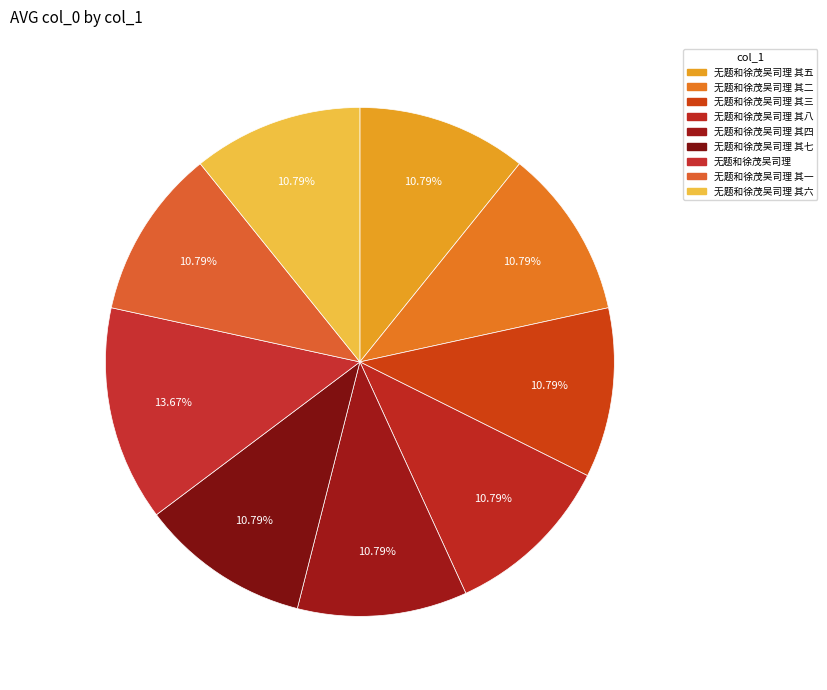

Is 无题和徐茂吴司理 其四 the majority of the pie?

No